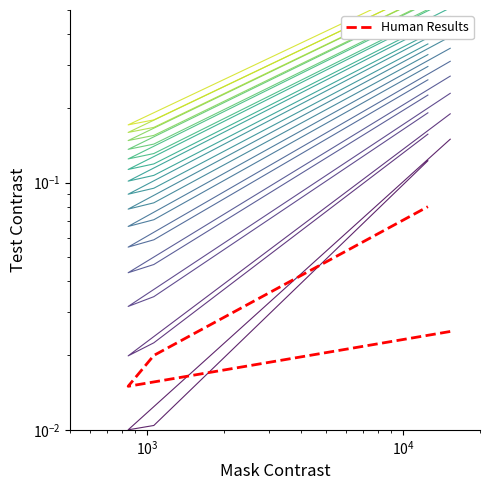

What is the value of the 4th point from the left?

0.1